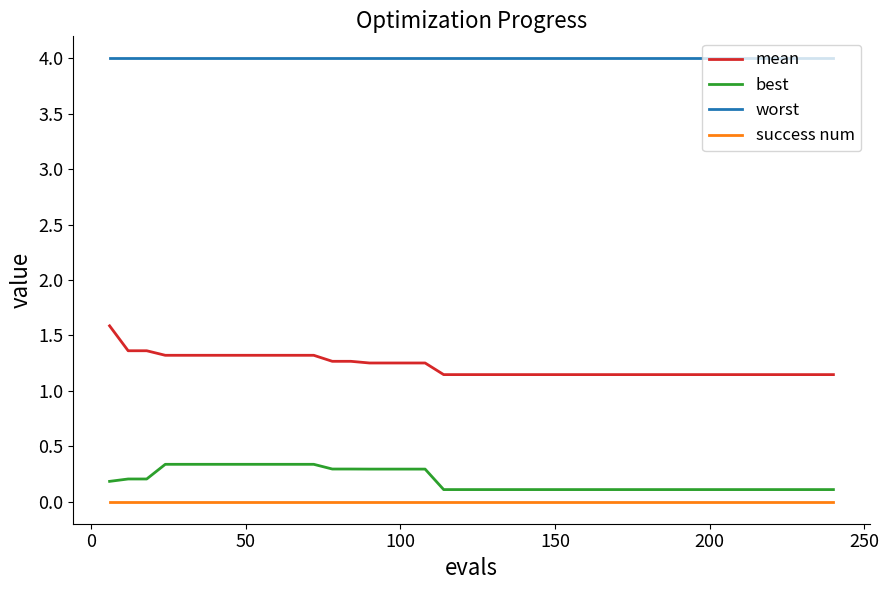

Which series has the widest spread of values?

mean